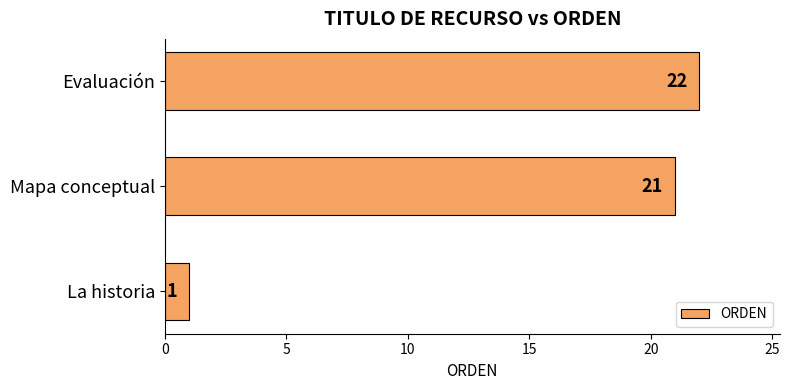

What is the minimum value shown in the chart?

1